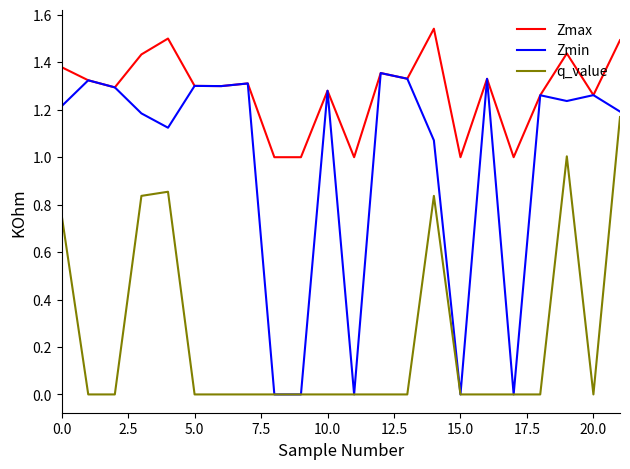

True or false: Zmax and q_value intersect in this chart.

False